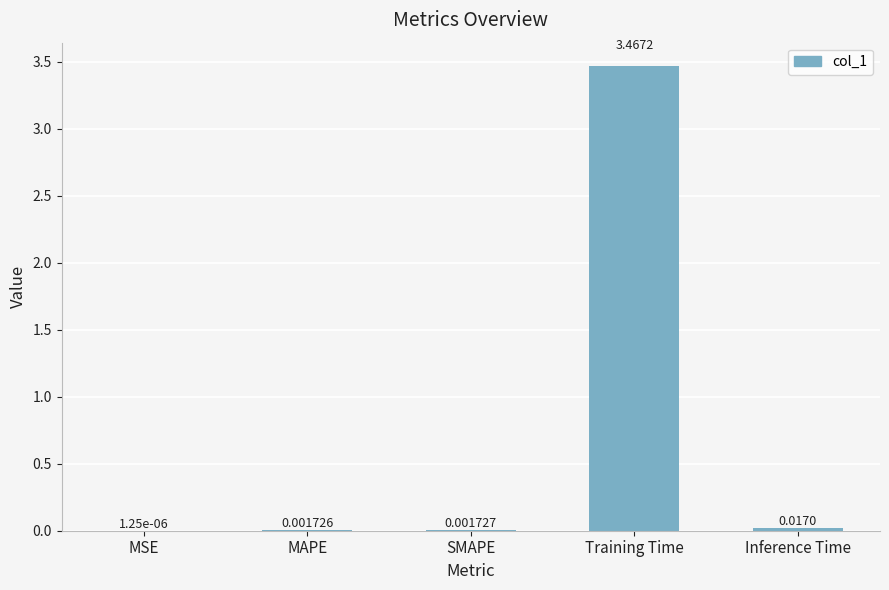

Which has a higher value, MSE or Inference Time?

Inference Time